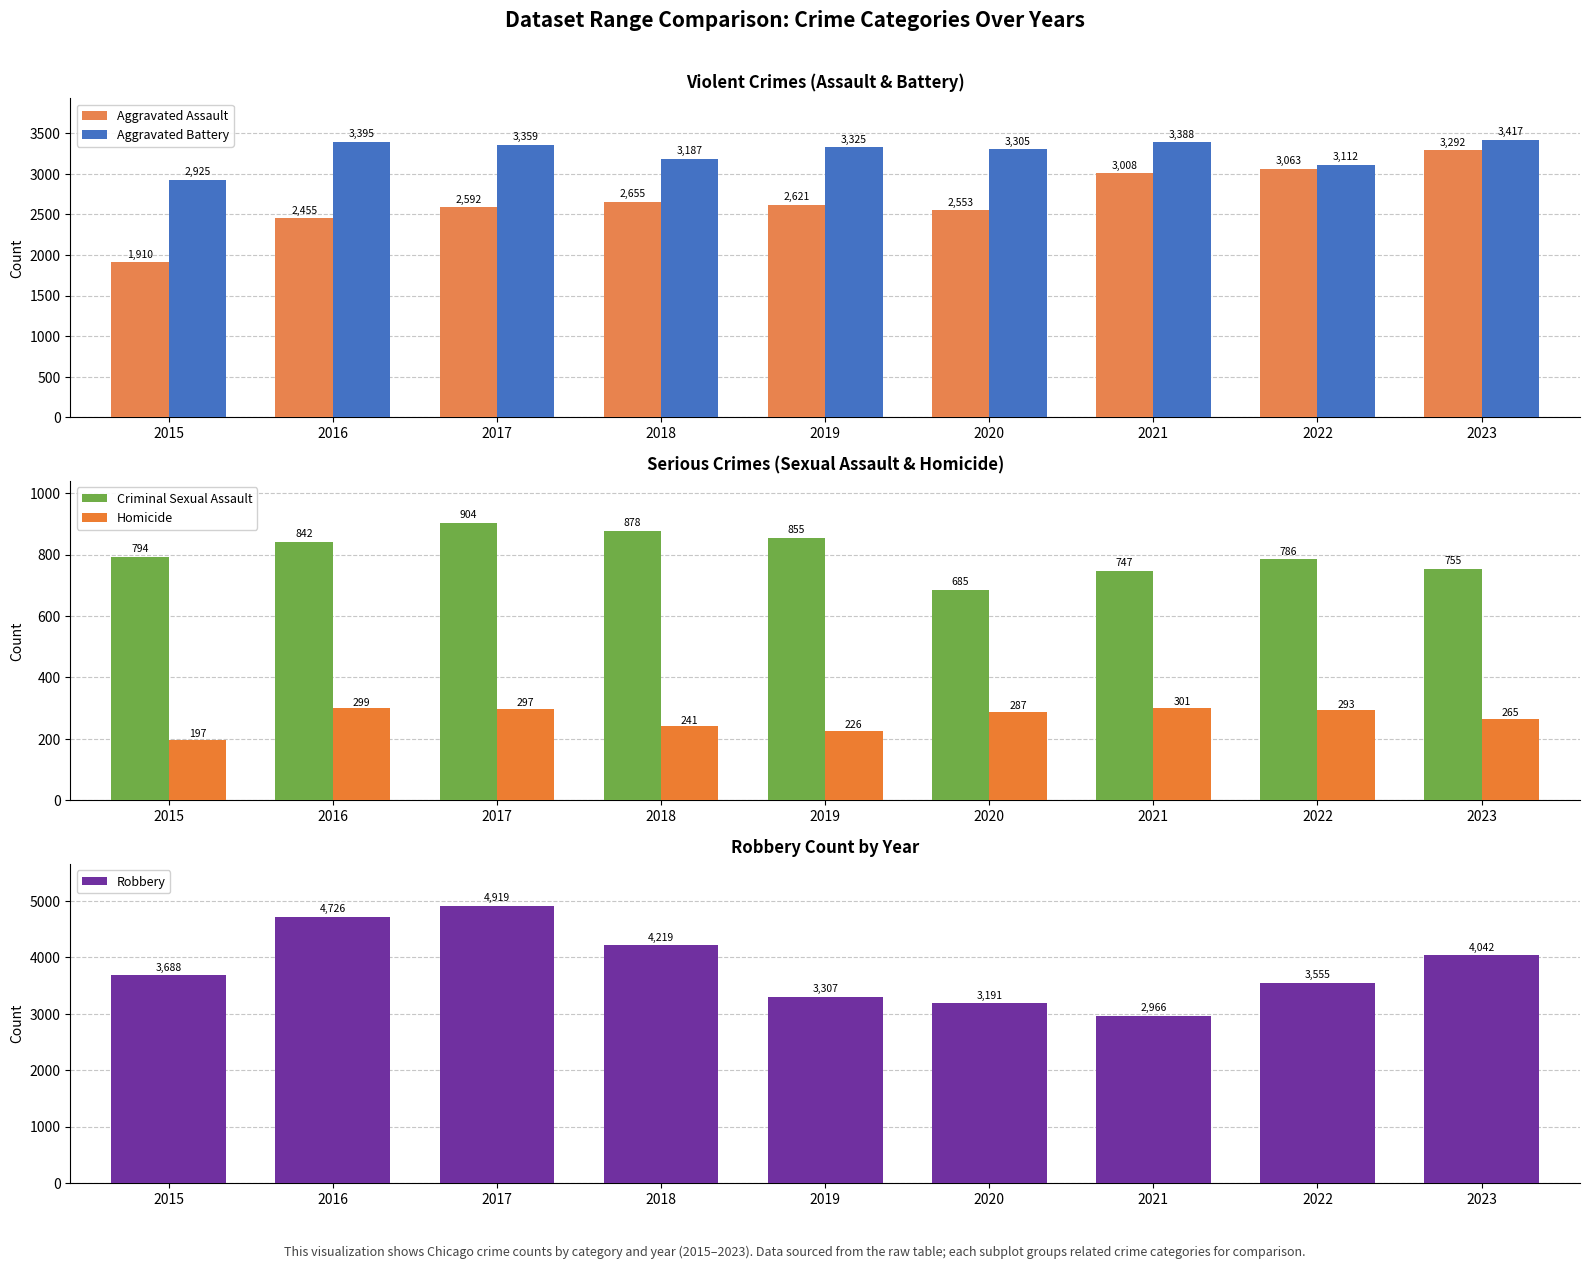

Is the value of Homicide at 2022 greater than the value of Aggravated Assault at 2022?

No